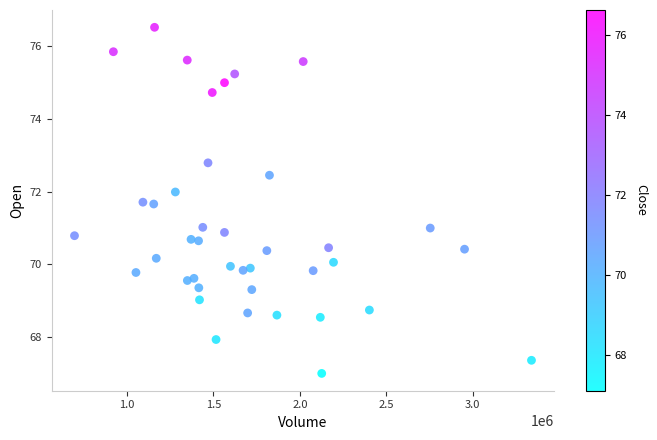

What is the range of Y values (max minus min)?

9.5